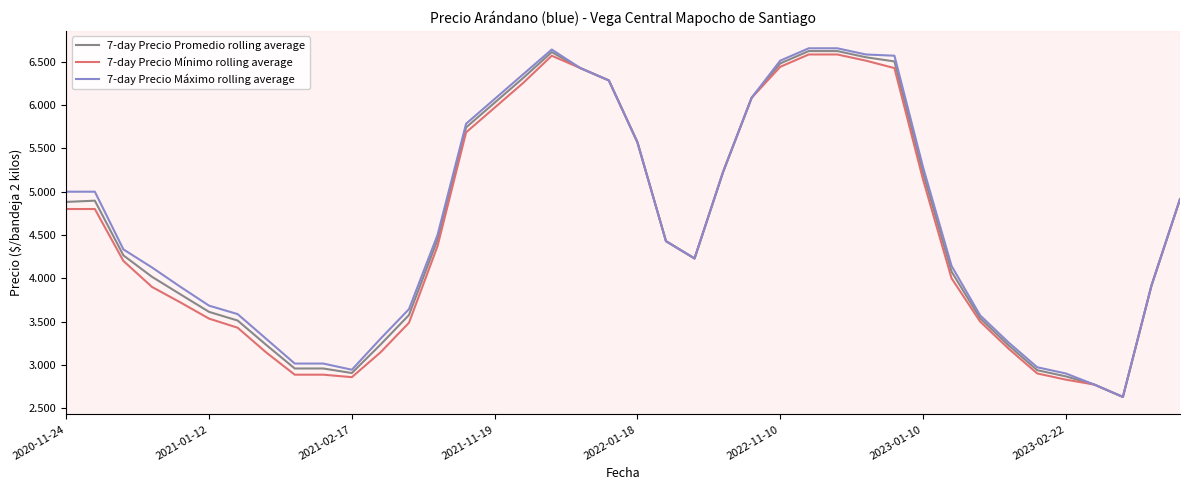

Where is the first local minimum for 7-day Precio Mínimo rolling average?

2021-02-17